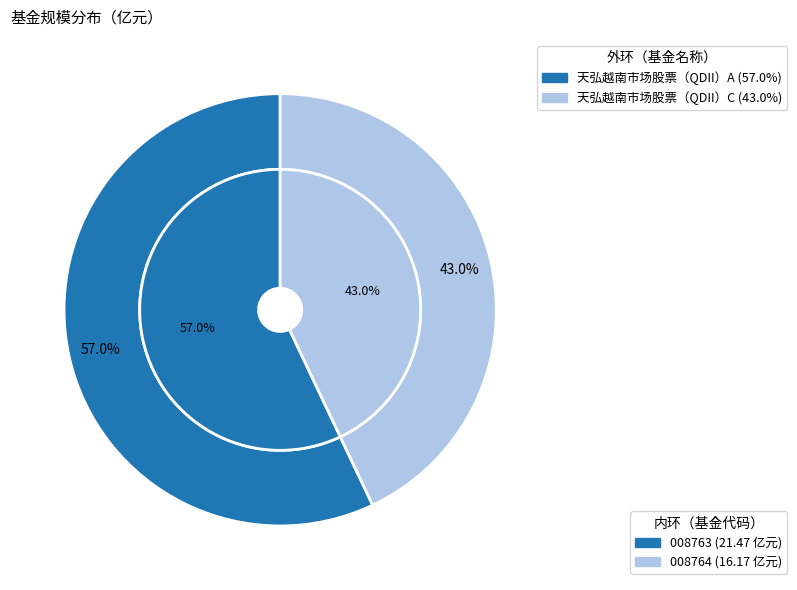

To the nearest percent, what is the average slice percentage?

50%